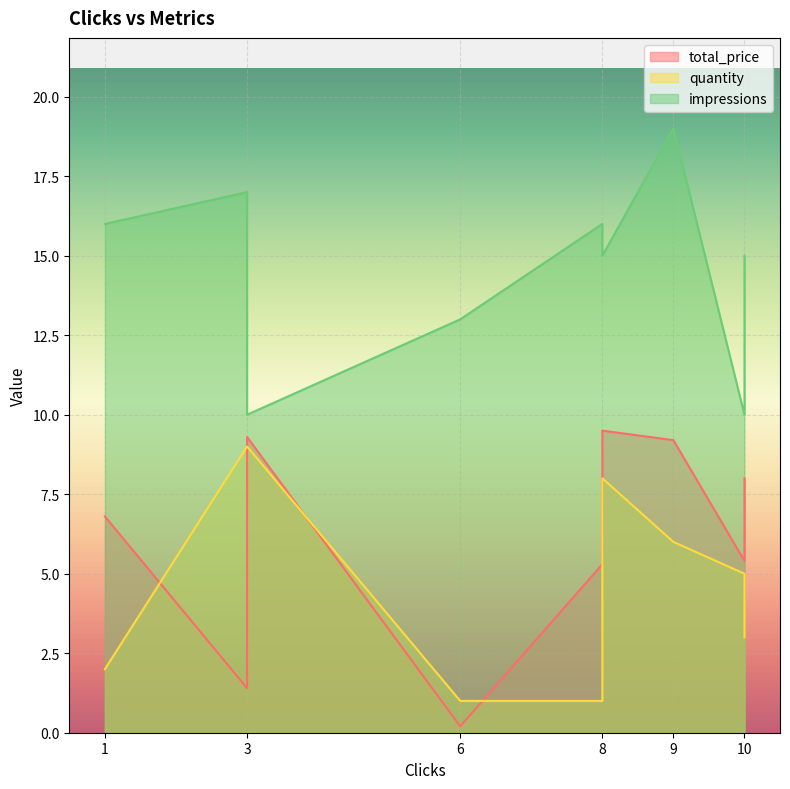

Reading left to right, list all the values displayed in this chart.

total_price: 1=6.8	3=1.4	3=9.3	6=0.2	8=5.3	8=8.5	8=9.5	9=9.2	10=5.4	10=8.0
quantity: 1=2.0	3=9.0	3=9.0	6=1.0	8=1.0	8=2.0	8=8.0	9=6.0	10=5.0	10=3.0
impressions: 1=16.0	3=17.0	3=10.0	6=13.0	8=16.0	8=15.0	8=15.0	9=19.0	10=10.0	10=15.0